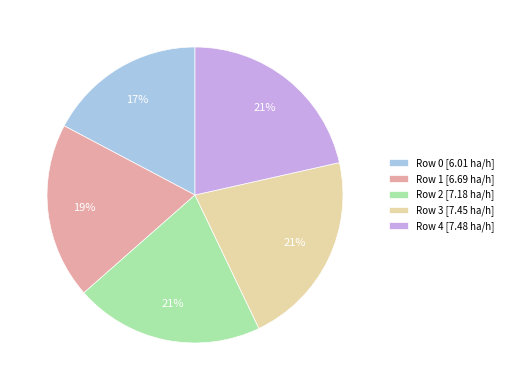

Which slice is the smallest?

Row 0